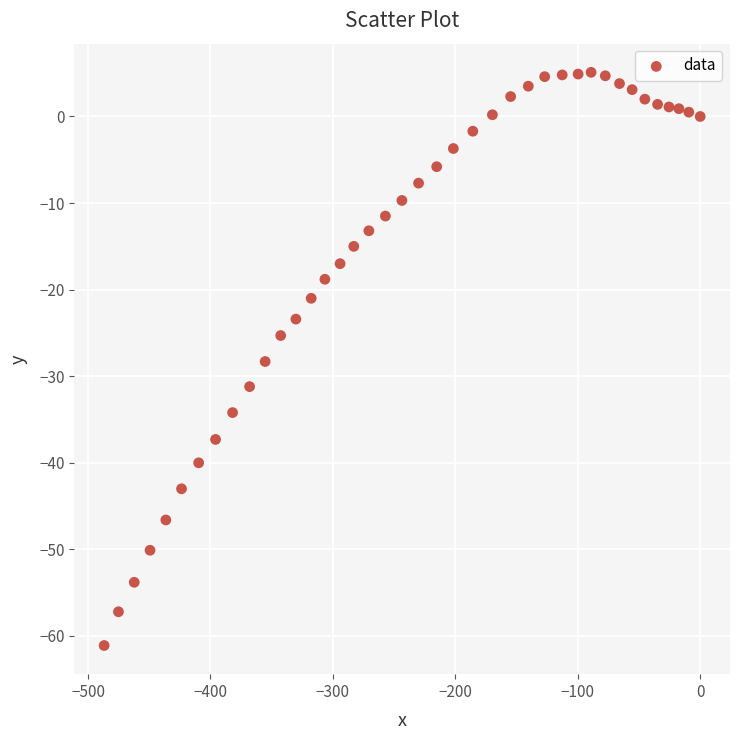

What is the range of Y values (max minus min)?

66.2